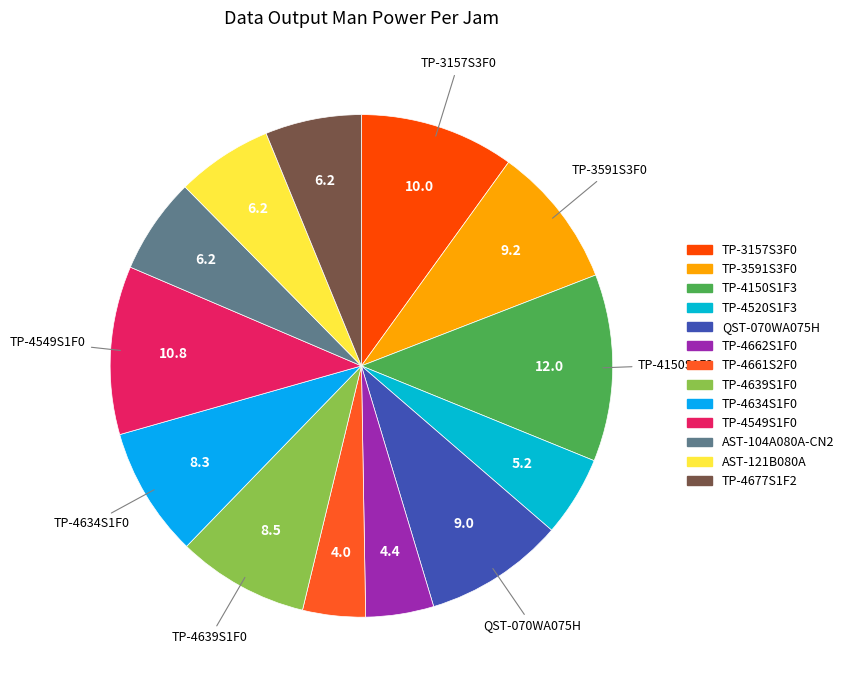

To the nearest percent, what is the difference between the TP-4634S1F0 and TP-3591S3F0 slice percentages?

1%